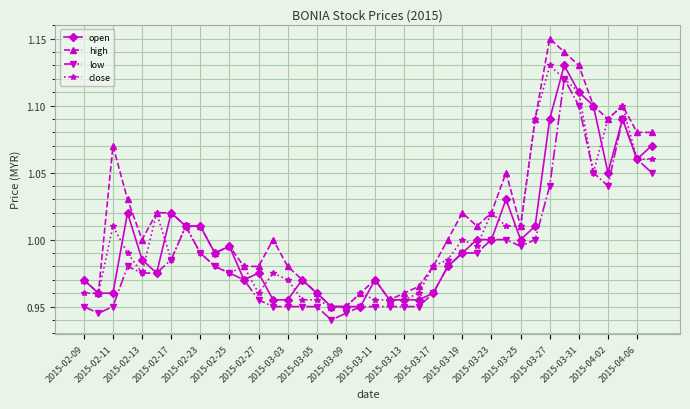

At how many categories does at least one series exceed 0?

40